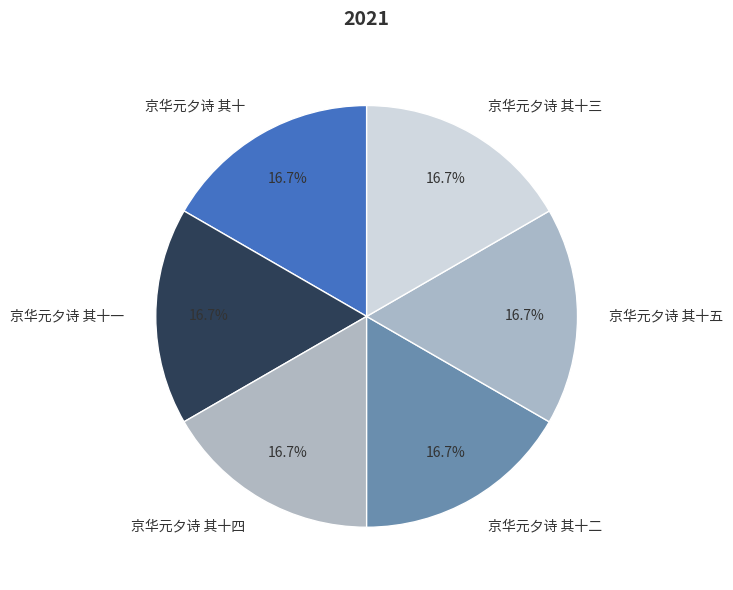

Combined, what portion of the pie is 京华元夕诗 其十二 and 京华元夕诗 其十?

33.3%